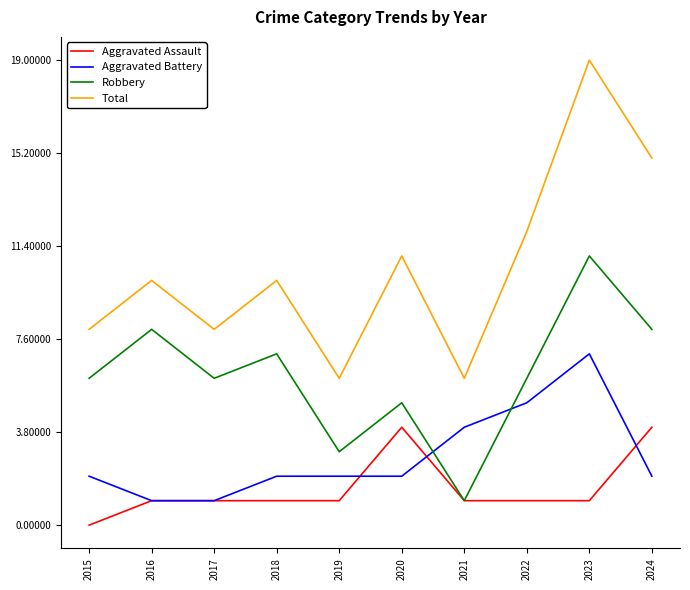

Reading left to right, what are all the values shown in this chart?

Aggravated Assault: 2015=0	2016=1	2017=1	2018=1	2019=1	2020=4	2021=1	2022=1	2023=1	2024=4
Aggravated Battery: 2015=2	2016=1	2017=1	2018=2	2019=2	2020=2	2021=4	2022=5	2023=7	2024=2
Robbery: 2015=6	2016=8	2017=6	2018=7	2019=3	2020=5	2021=1	2022=6	2023=11	2024=8
Total: 2015=8	2016=10	2017=8	2018=10	2019=6	2020=11	2021=6	2022=12	2023=19	2024=15